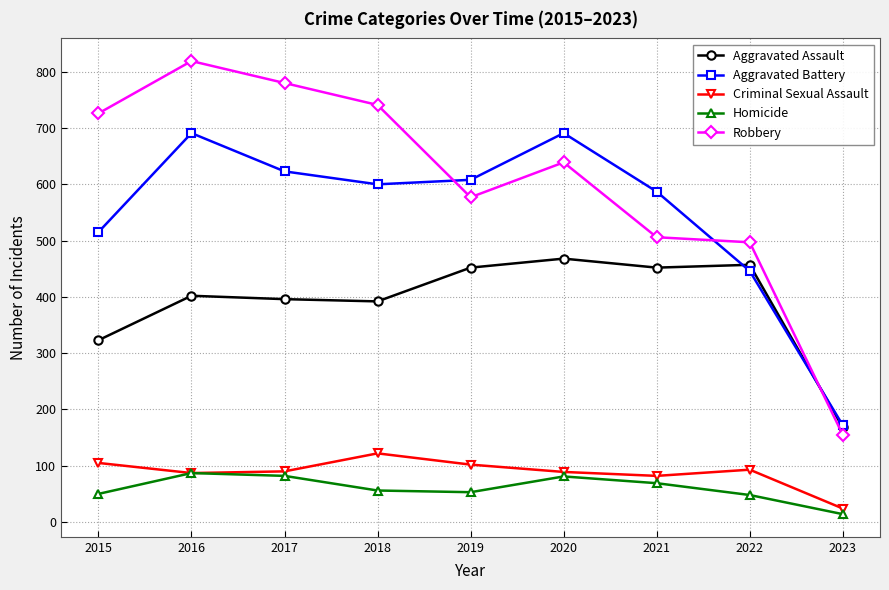

True or false: Aggravated Battery has more than 0 interior local peaks.

True